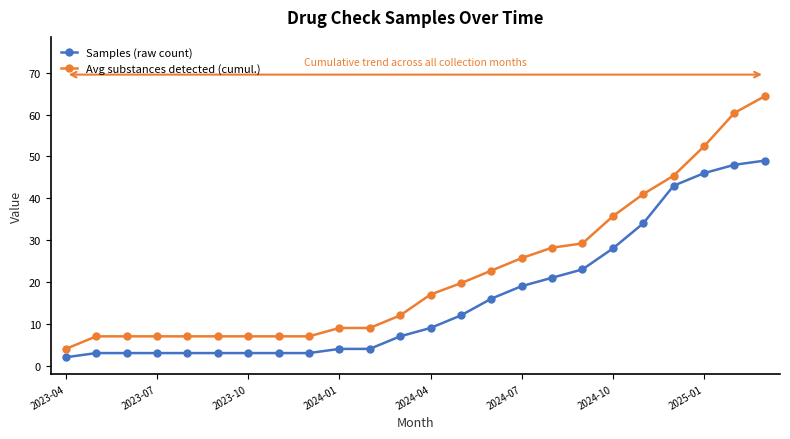

Is this an area chart (filled region under the line)?

No